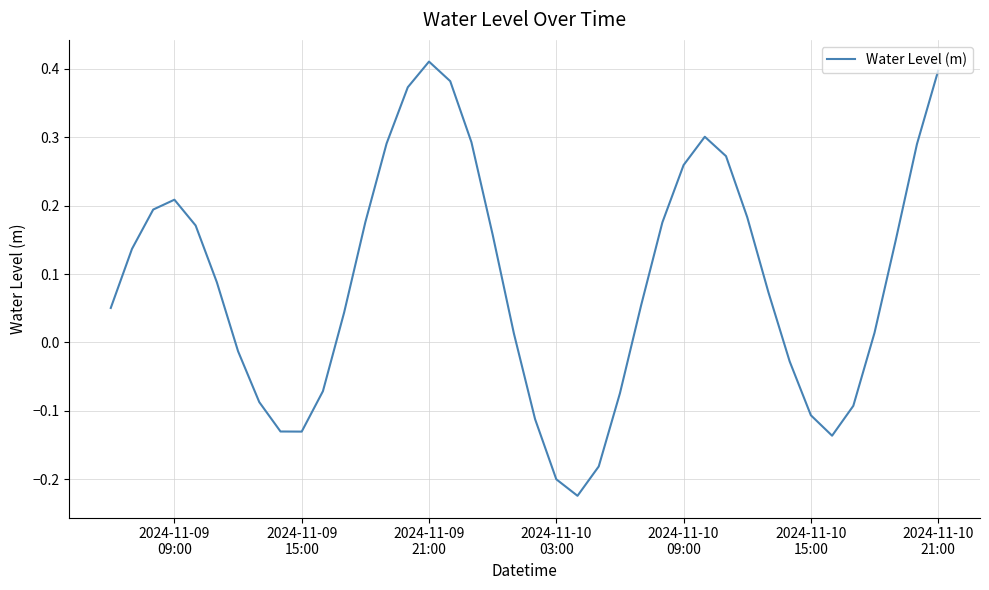

What is the difference between the maximum and minimum values?

0.6